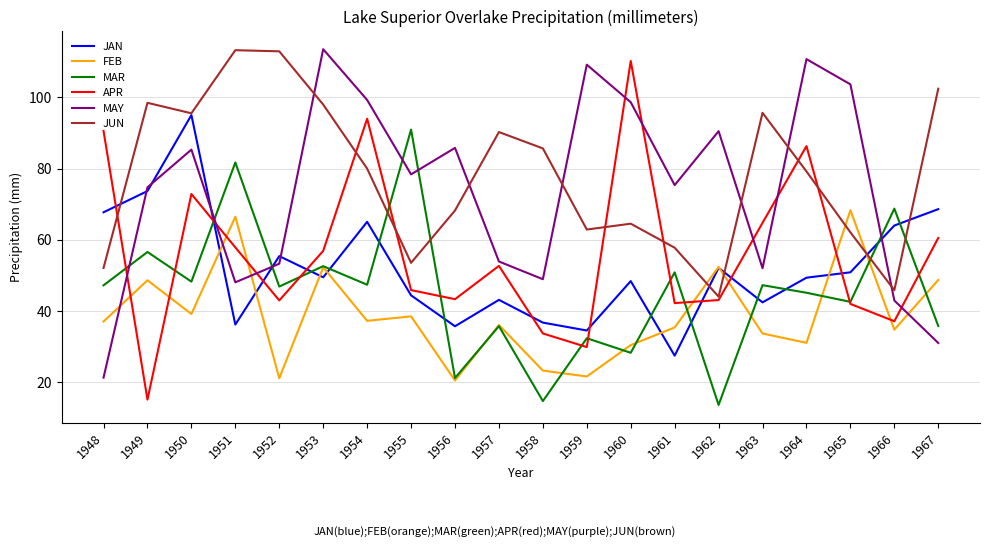

At 1948, list the series in order from smallest to largest.

MAY, FEB, MAR, JUN, JAN, APR